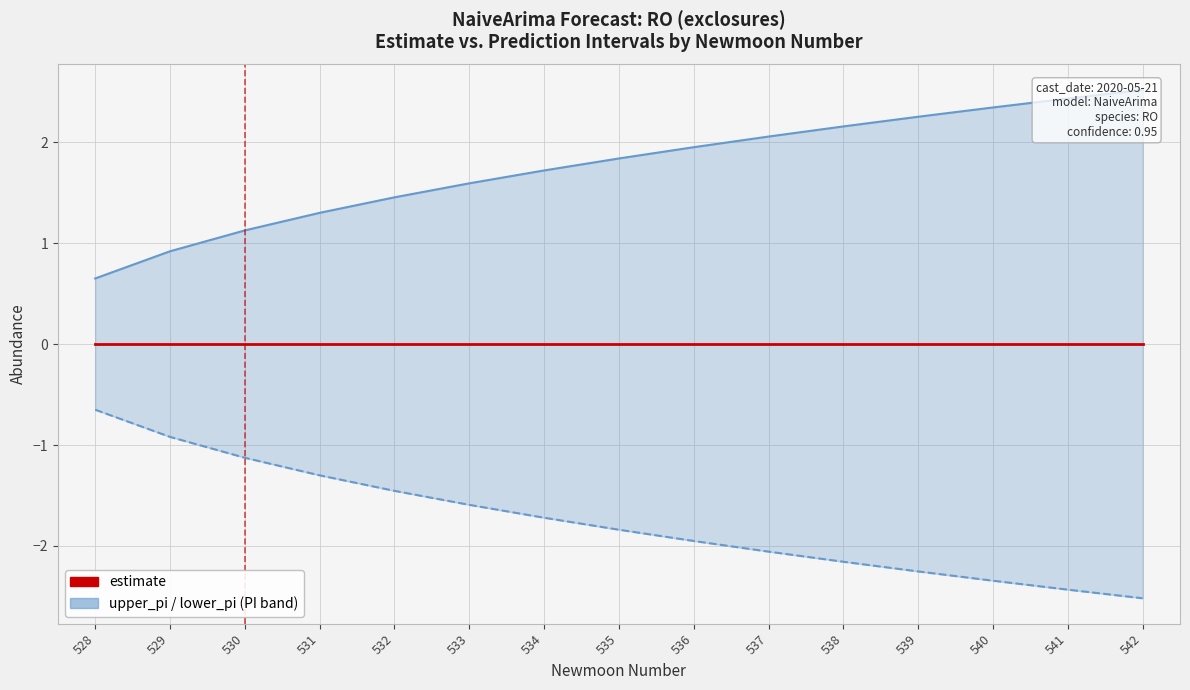

Which series has the widest spread of values?

upper_pi